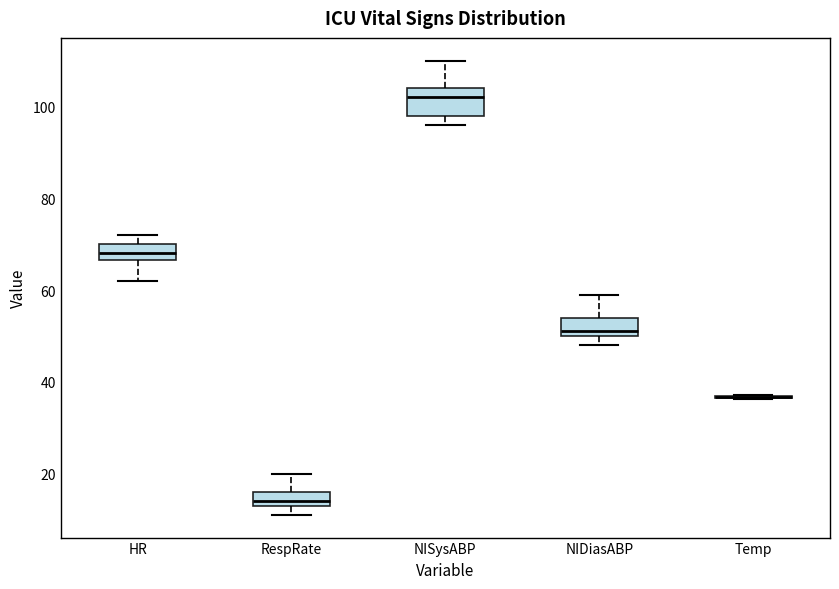

Where is the lower edge of the box for RespRate on the y-axis? The values are not printed on the chart, so give them approximately, as read against the axis.

14